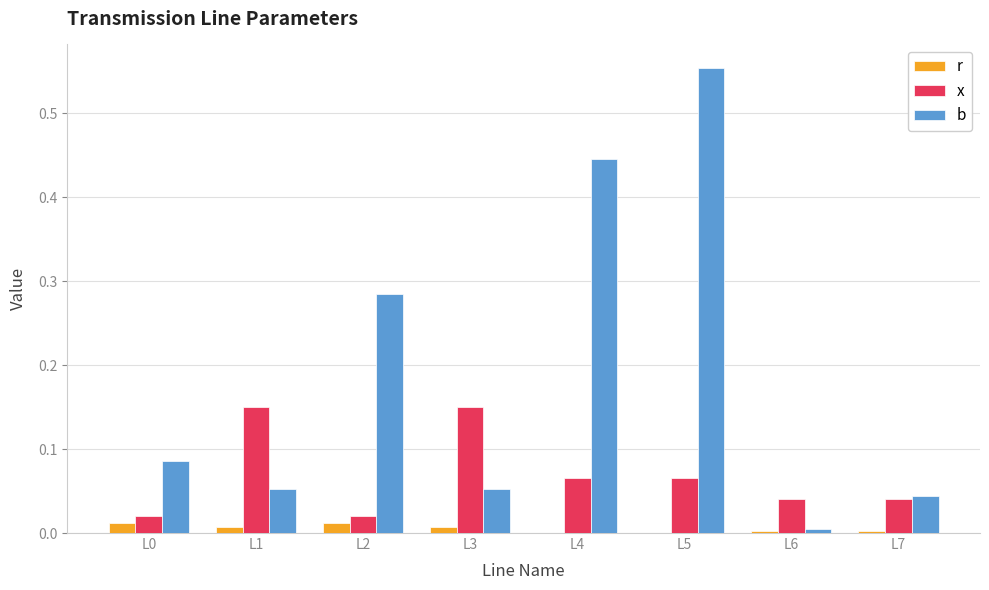

Is it true that r equals 0.0 at L6?

True